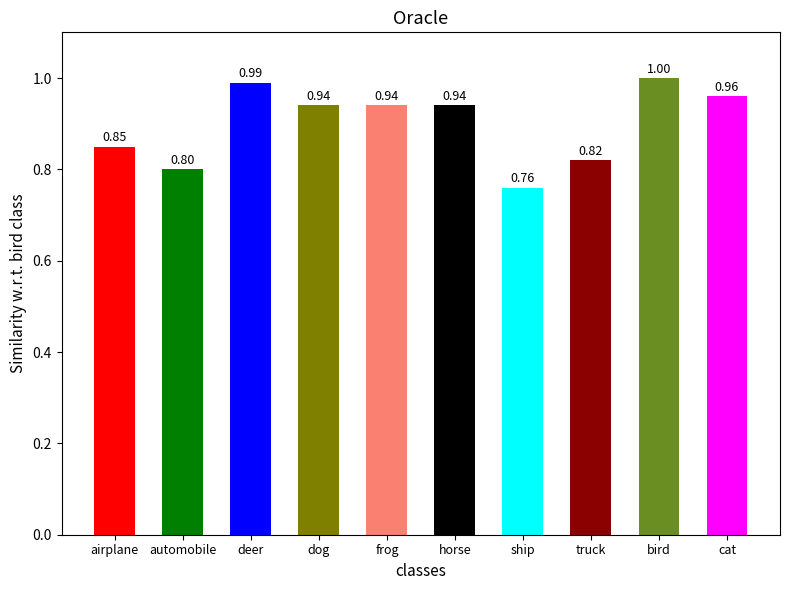

The chart shows a value of 0.8 at airplane. True or false?

True